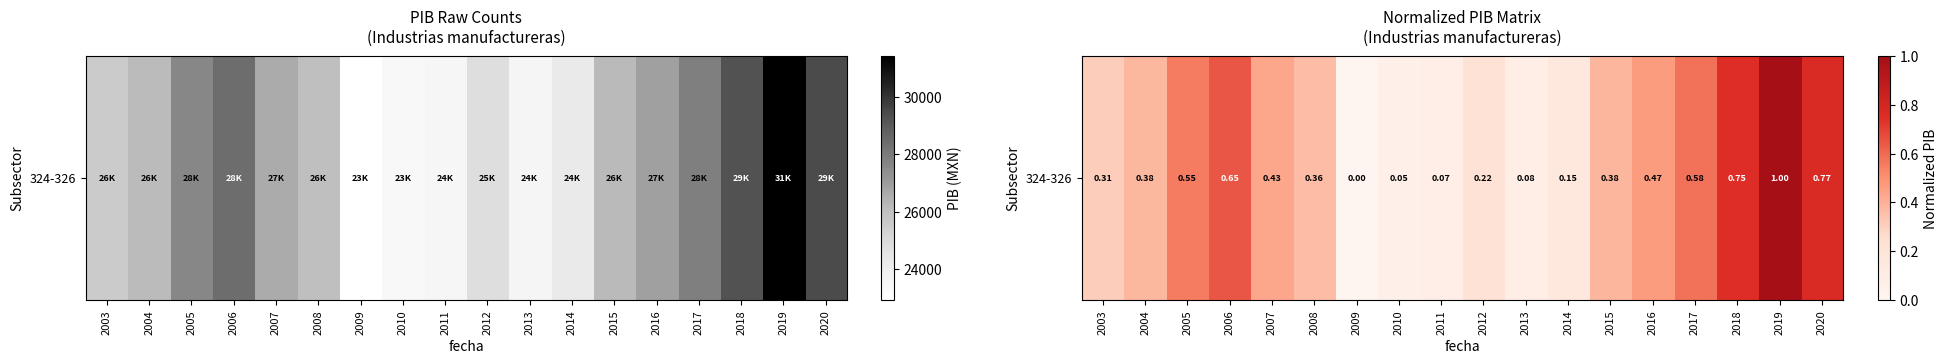

Which category has the highest value across all series?

2019